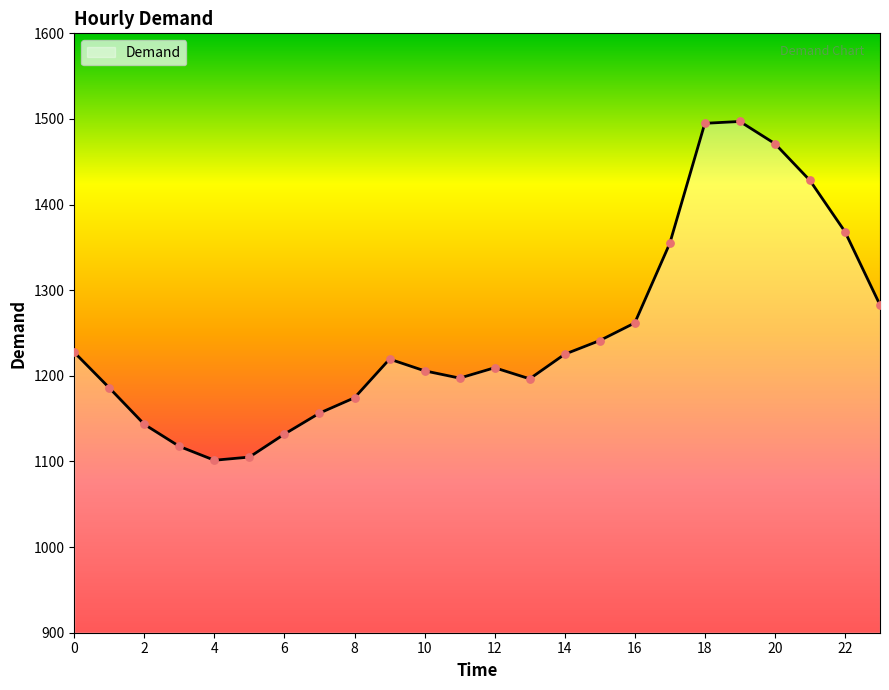

What is the difference between the maximum and minimum values?

395.6